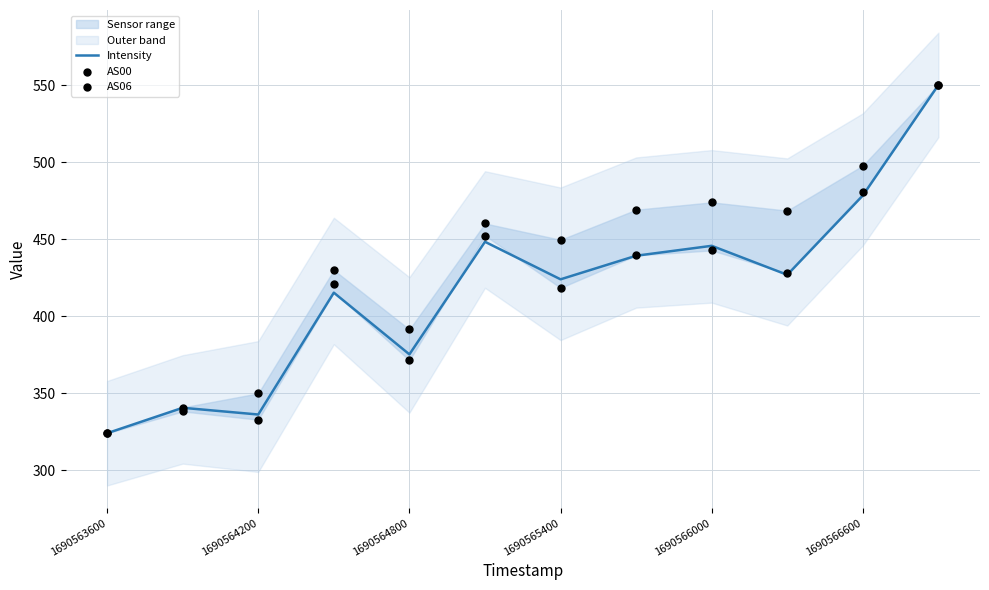

Which series has the largest Y range (max minus min)?

Intensity